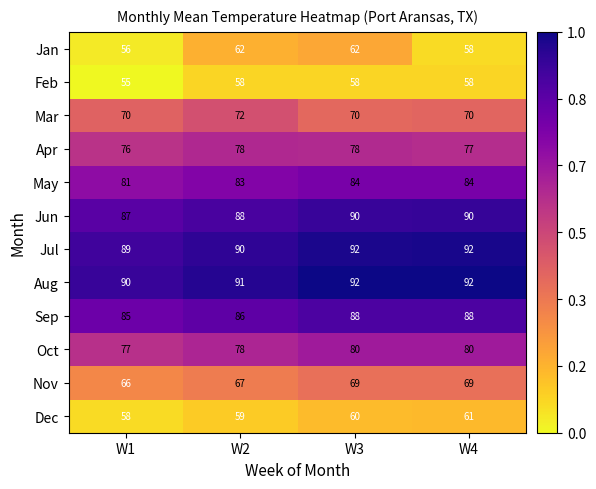

Read the Nov value at W2.

67